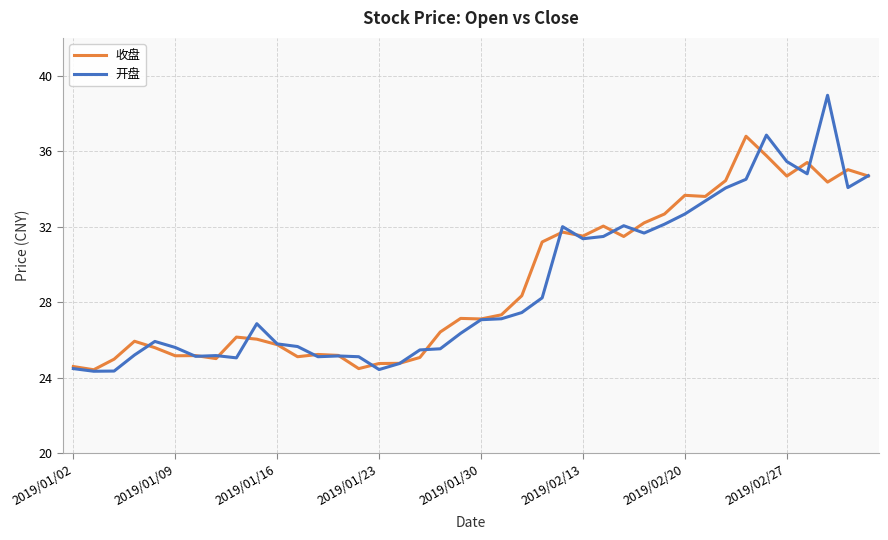

True or false: 开盘 has more than 1 points higher than both neighbors.

True